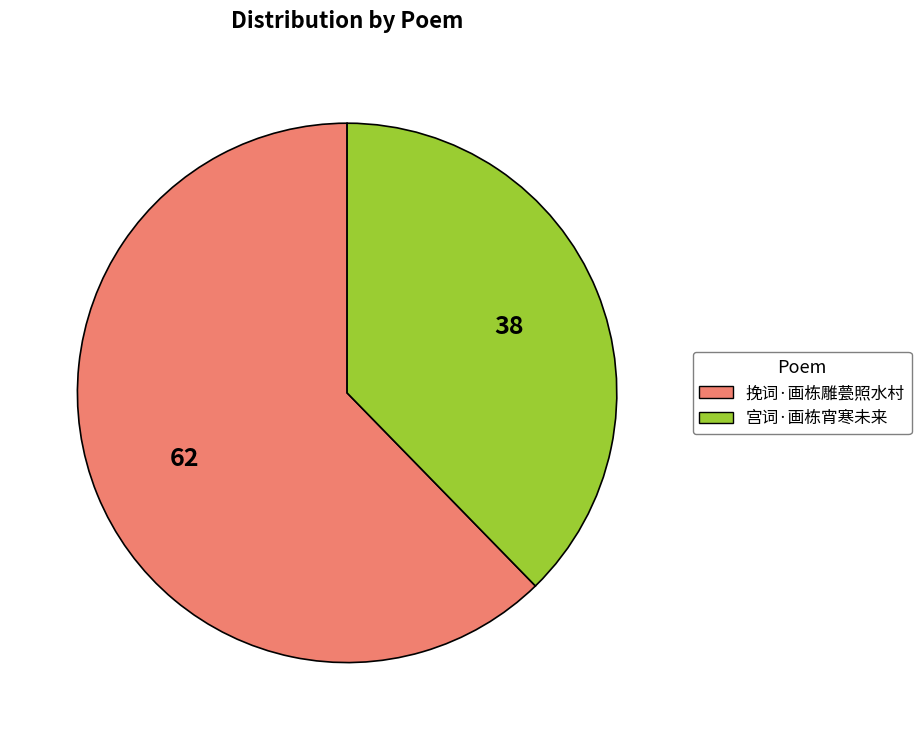

What is the smallest slice in the pie chart?

宫词·画栋宵寒未来